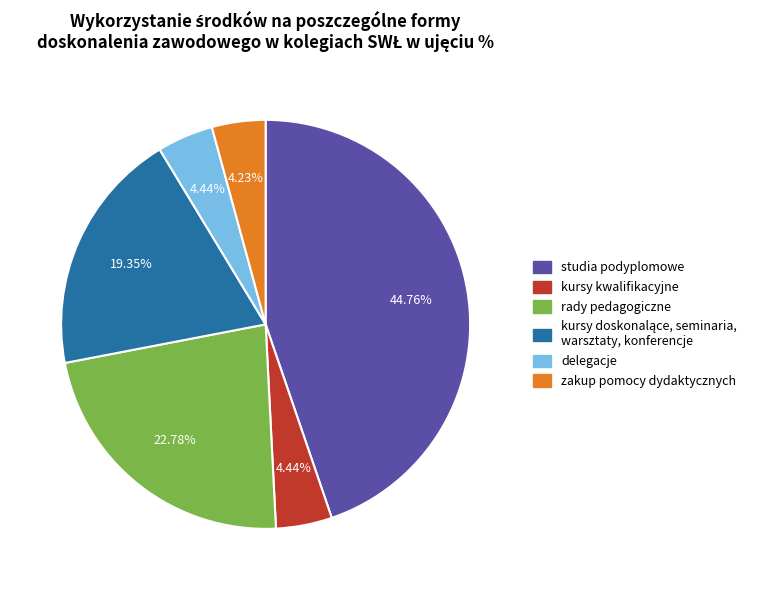

Do delegacje and kursy kwalifikacyjne together represent more than half of the pie?

No